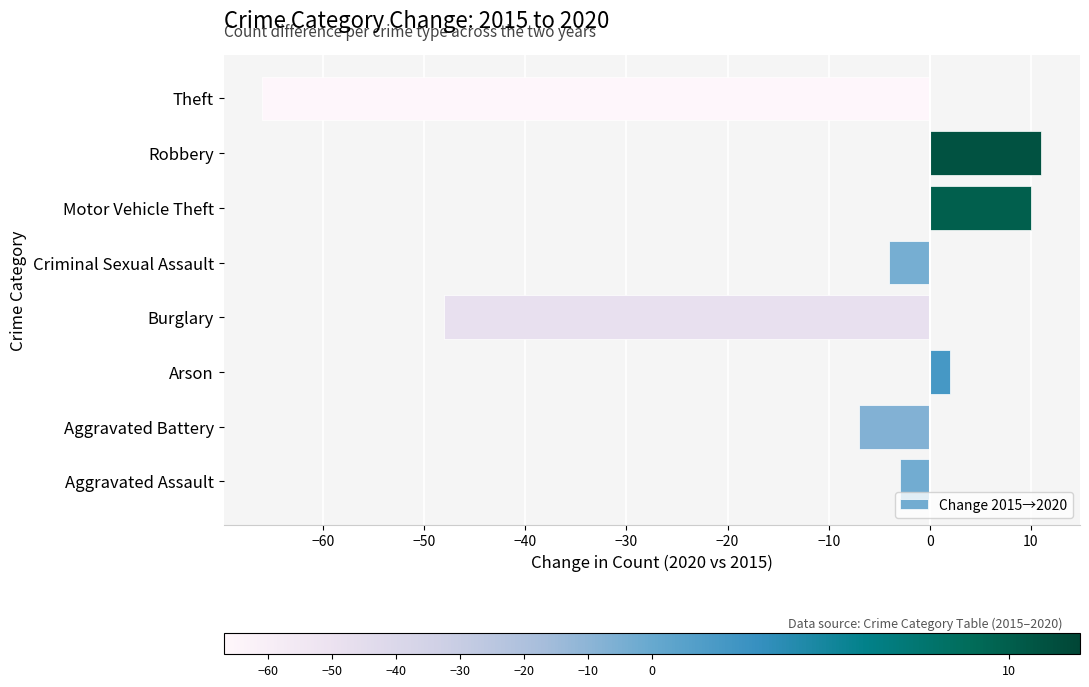

What is the smallest value displayed?

-66